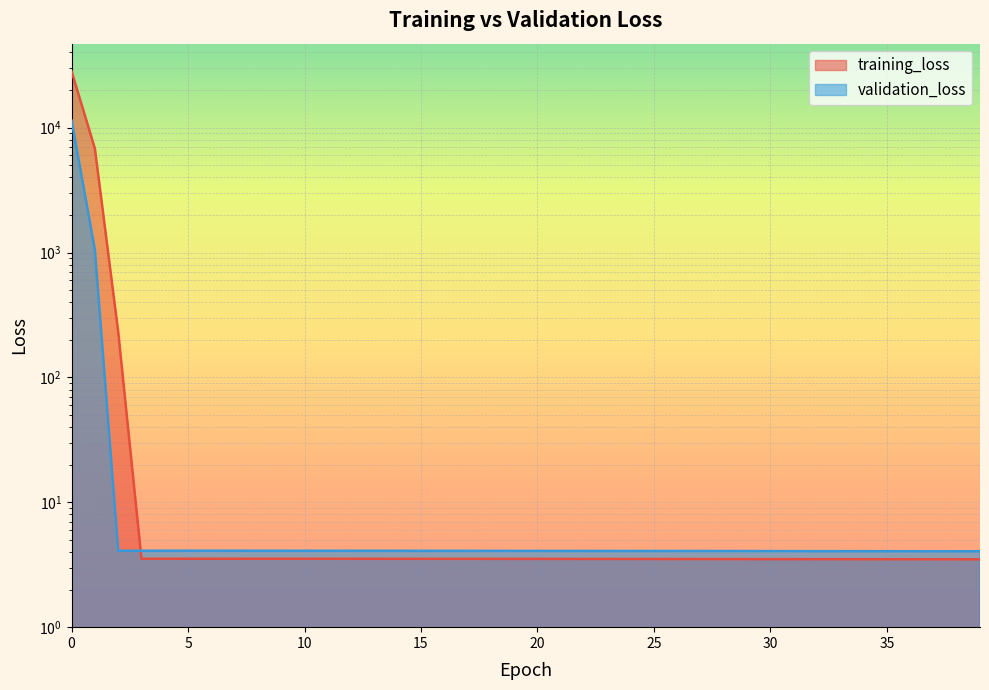

True or false: validation_loss and training_loss cross at least once.

True